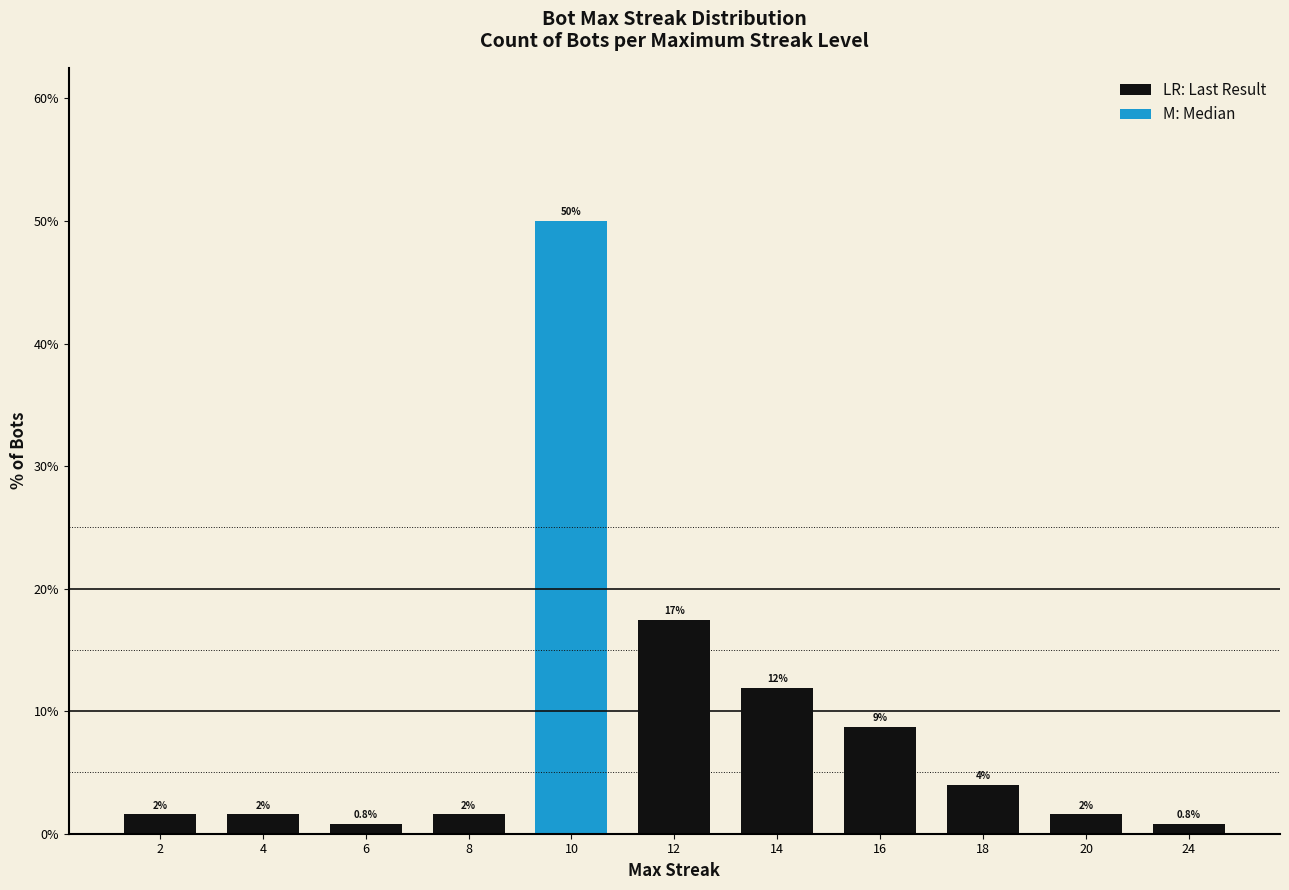

The chart shows a value of 11.9 at 14. True or false?

True